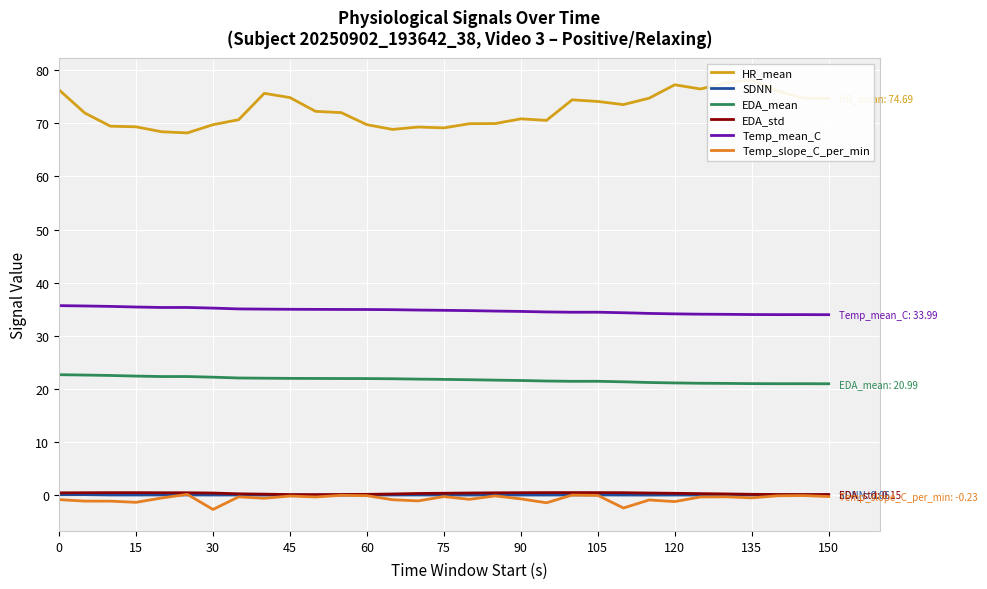

True or false: EDA_mean and Temp_slope_C_per_min intersect in this chart.

False